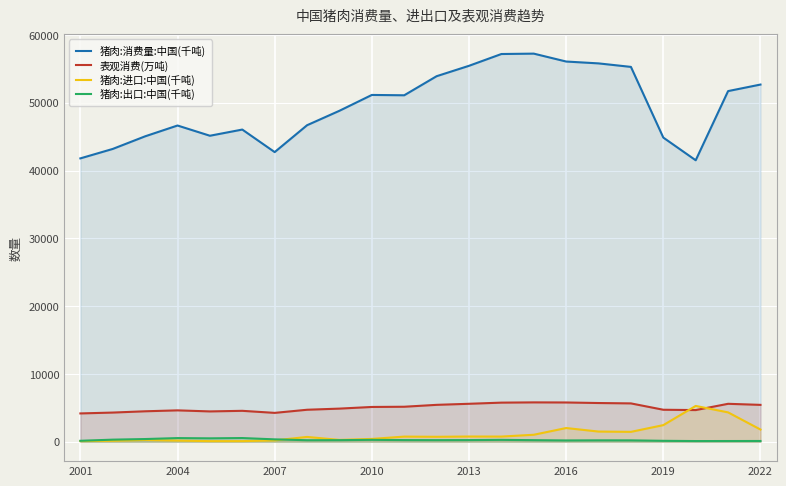

How many values in the 猪肉:进口:中国(千吨) series are below 758?

11